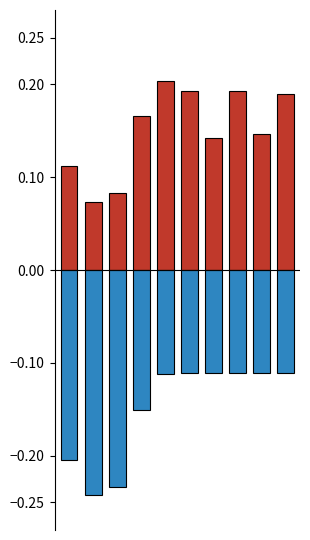

Reading left to right, what are all the values shown in this chart?

gofor: 0=0.1	1=0.1	2=0.1	3=0.2	4=0.2	5=0.2	6=0.1	7=0.2	8=0.1	9=0.2
punt: 0=-0.2	1=-0.2	2=-0.2	3=-0.2	4=-0.1	5=-0.1	6=-0.1	7=-0.1	8=-0.1	9=-0.1